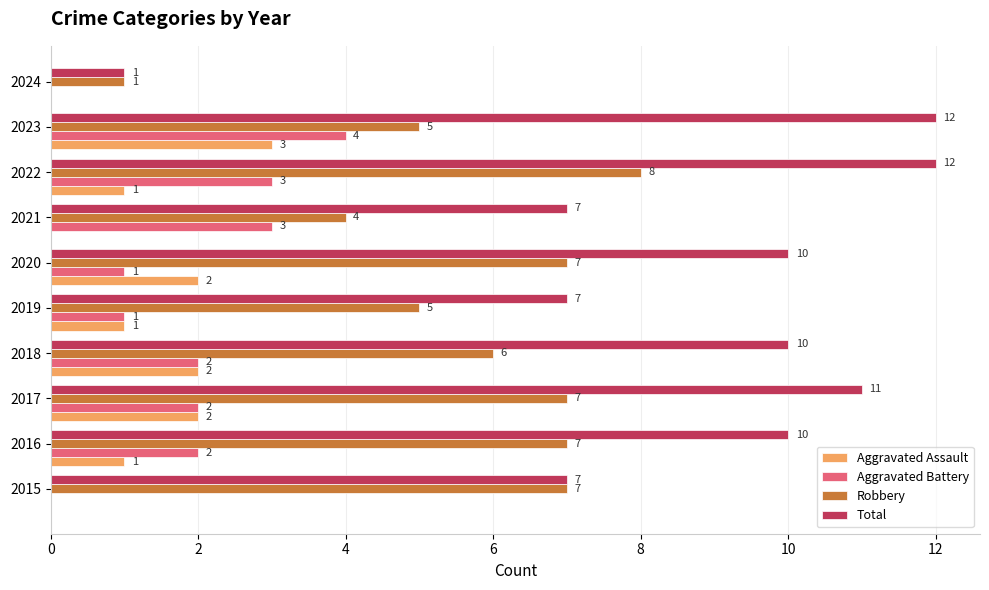

What is the greatest value displayed?

12